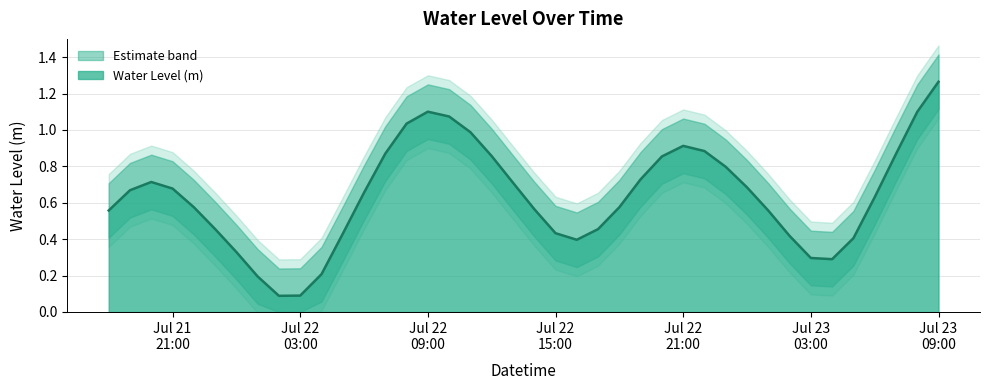

At which category does the data reach its first local valley?

2025-07-22 02:00:00